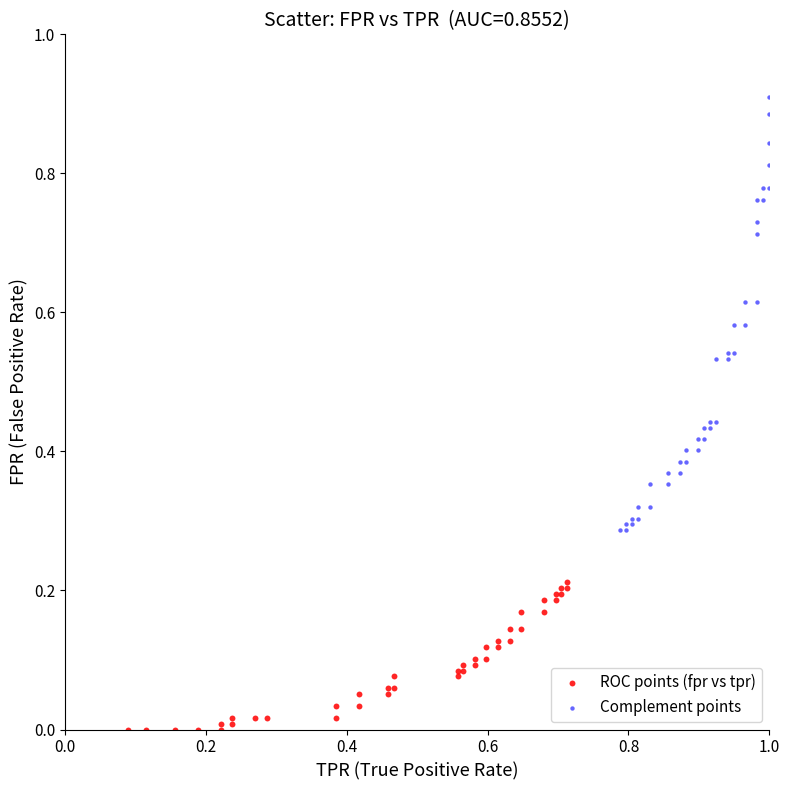

Which series reaches the maximum Y coordinate?

Complement points